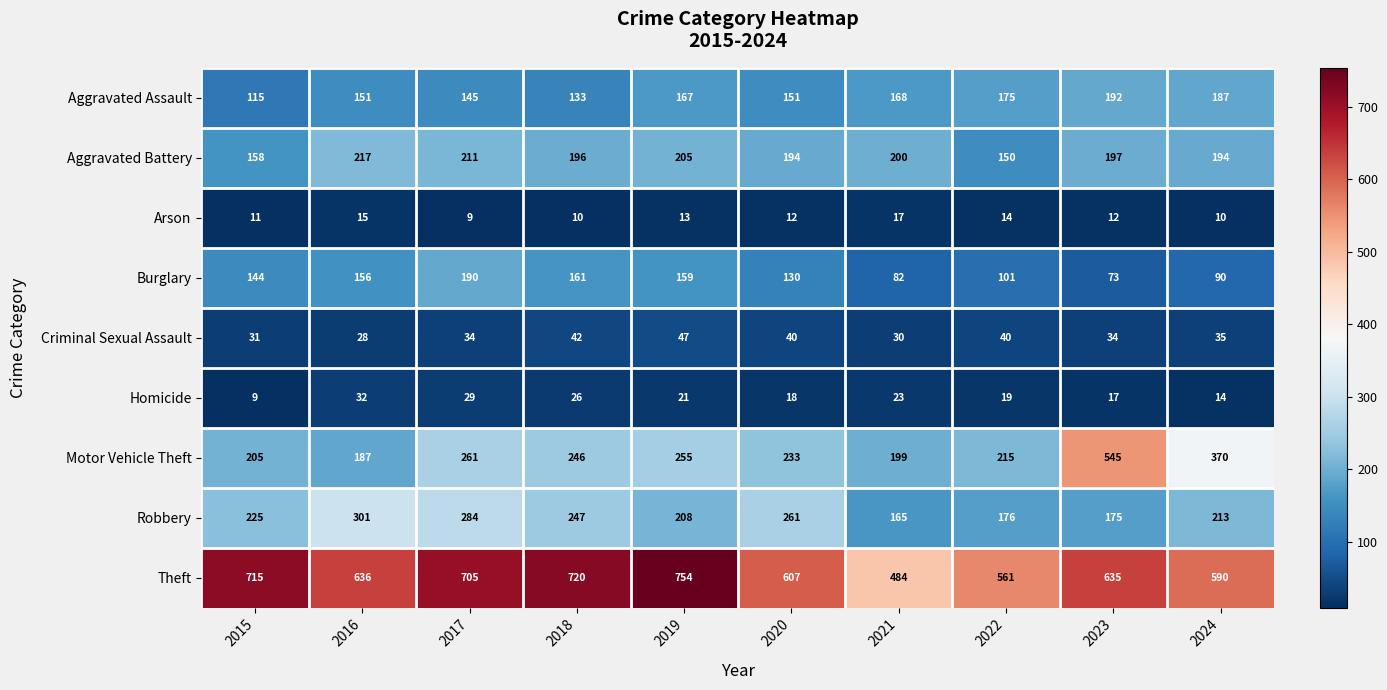

What is the difference between the maximum and minimum values in the Aggravated Battery series?

67